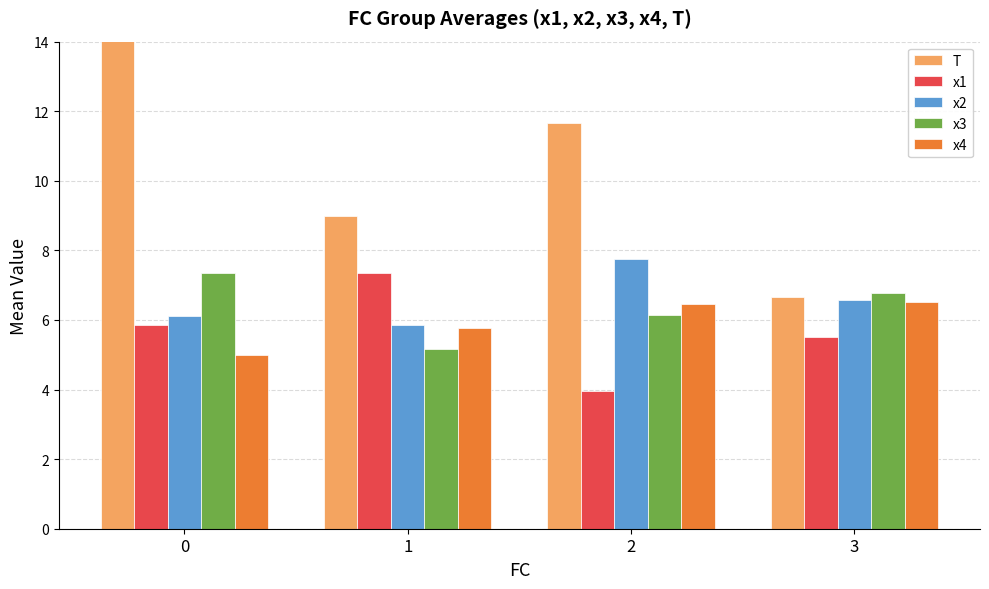

Reading right to left, what are all the values shown in this chart?

T: 3=6.7	2=11.7	1=9.0	0=14.6
x1: 3=5.5	2=4.0	1=7.4	0=5.8
x2: 3=6.6	2=7.7	1=5.9	0=6.1
x3: 3=6.8	2=6.2	1=5.2	0=7.4
x4: 3=6.5	2=6.5	1=5.8	0=5.0